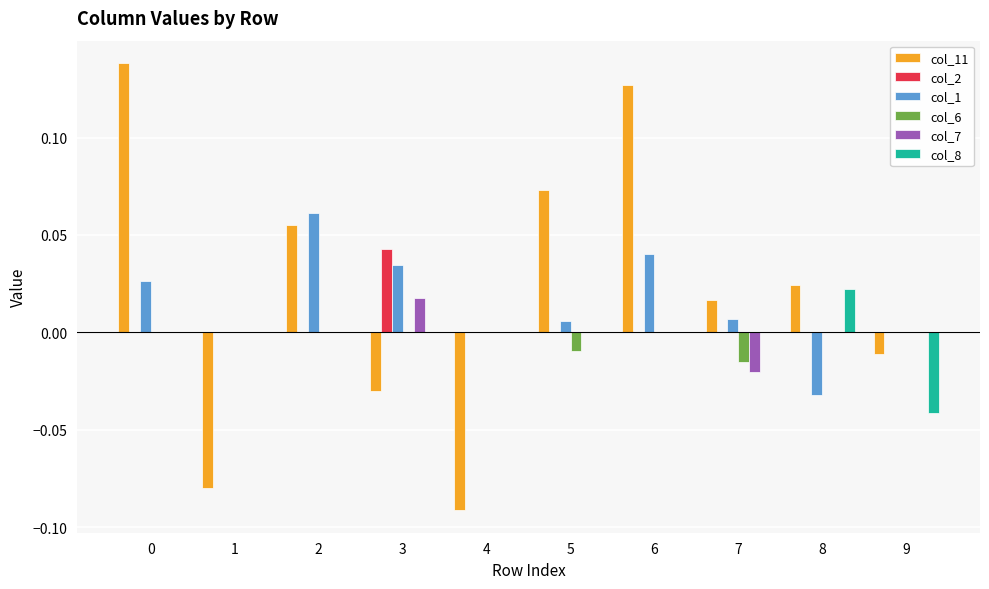

How many col_7 values are between 0 and 1?

9